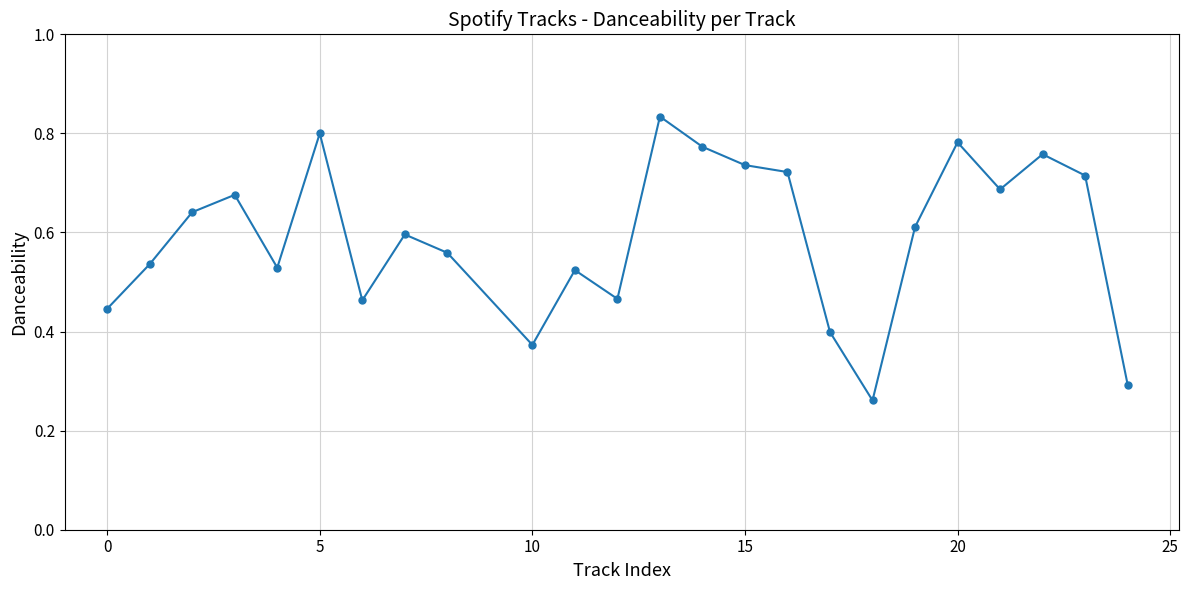

True or false: there are more than 0 points higher than both neighbors.

True